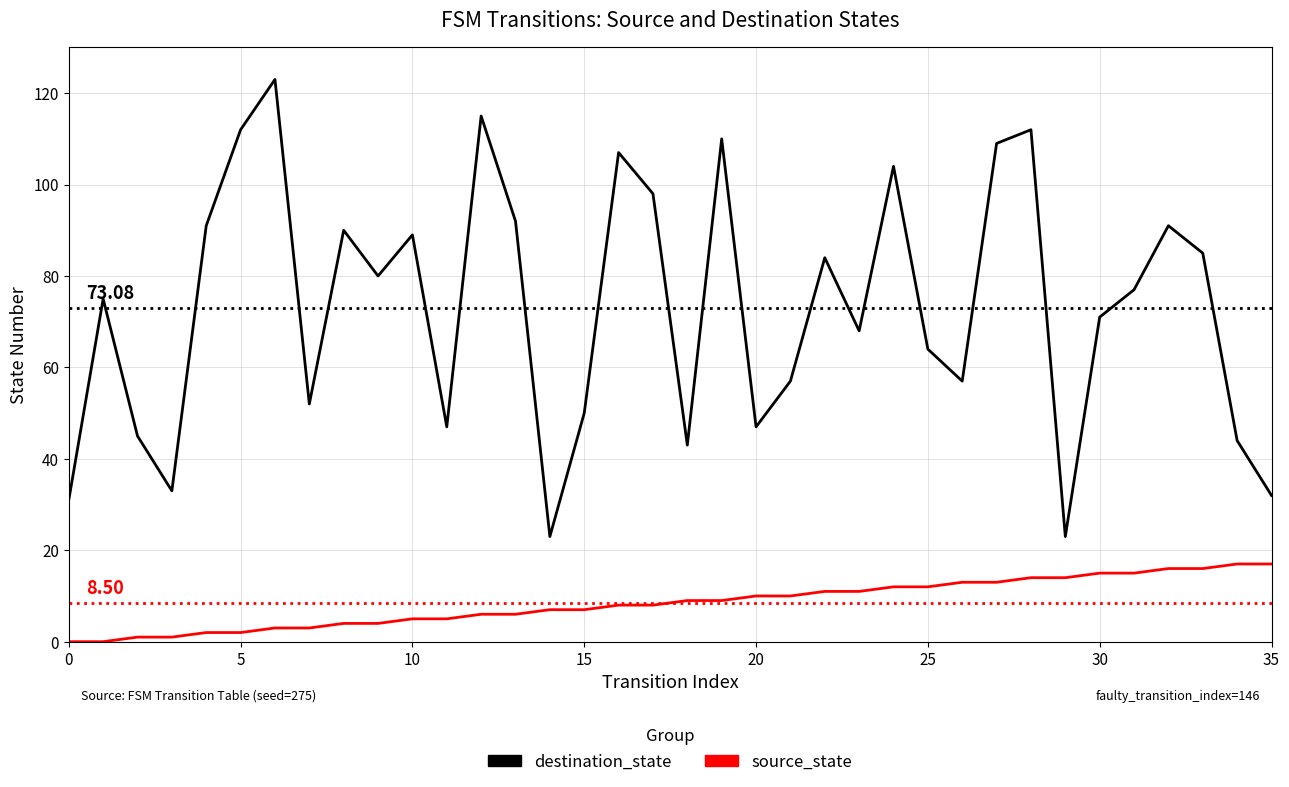

True or false: source_state and destination_state intersect in this chart.

False